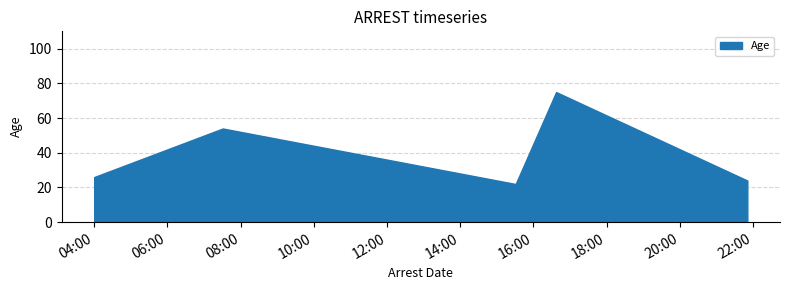

What is the approximate value at 2017-10-22 04:00:10?

26